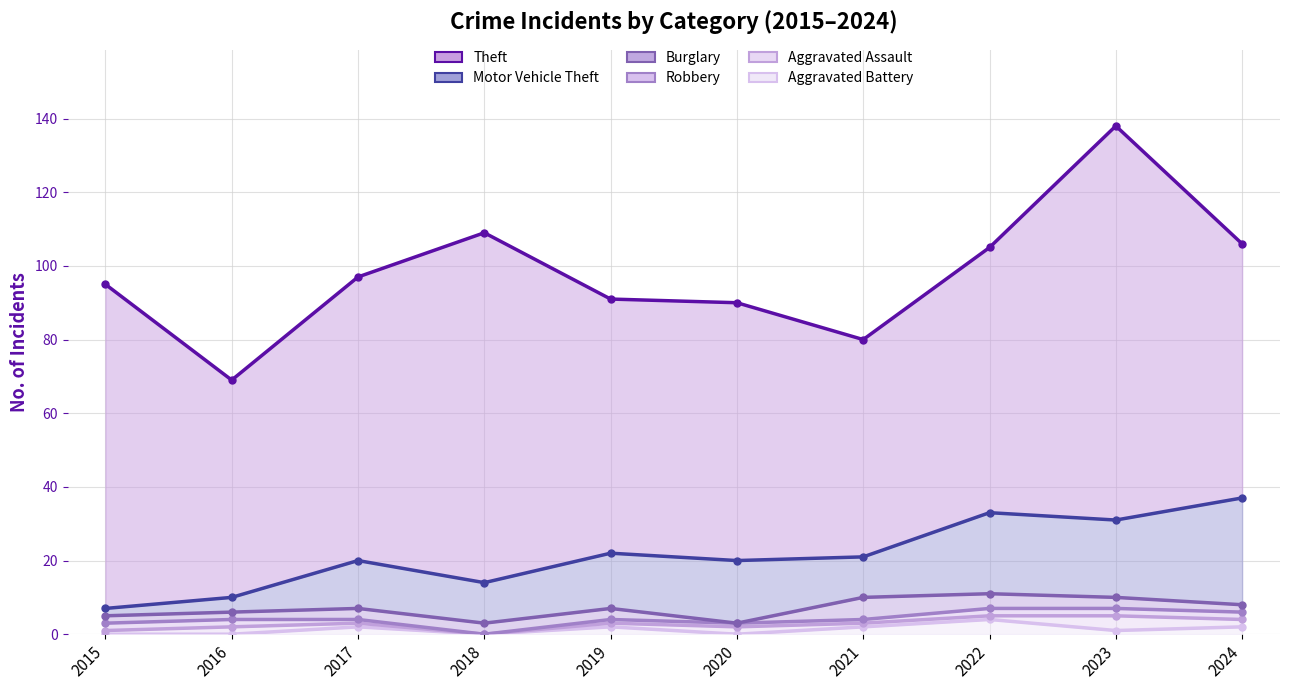

Read the Burglary value at 2015.

5